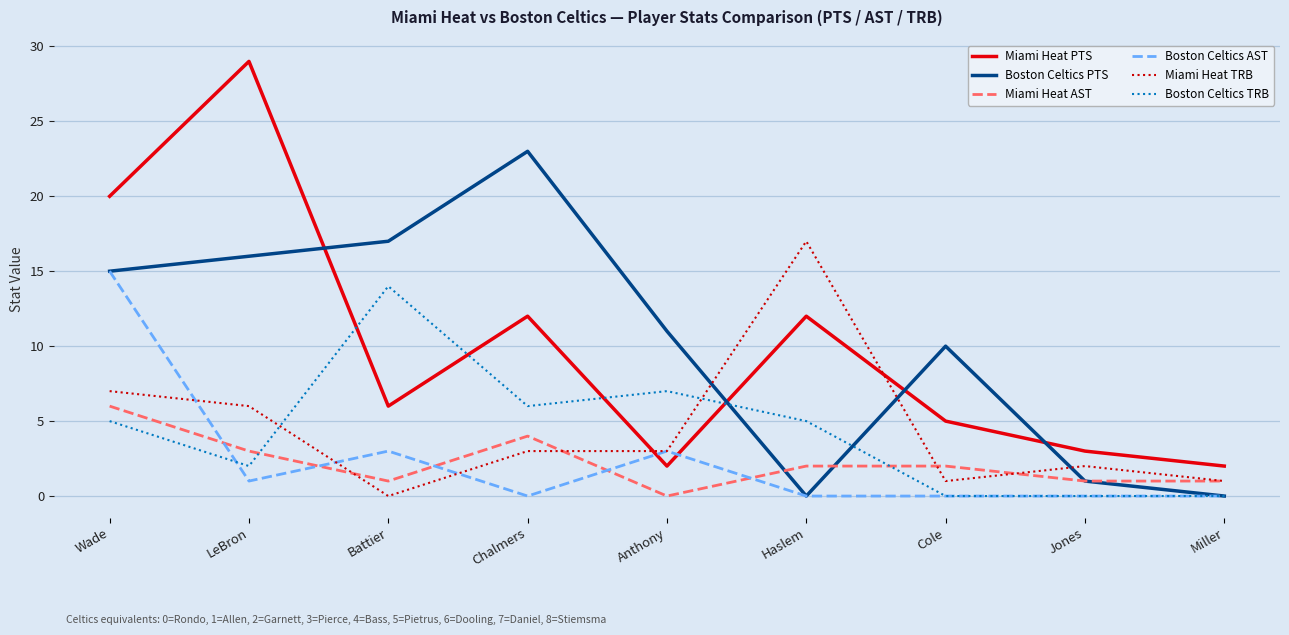

Reading left to right, what are all the values shown in this chart?

Miami Heat PTS: Wade=20	LeBron=29	Battier=6	Chalmers=12	Anthony=2	Haslem=12	Cole=5	Jones=3	Miller=2
Boston Celtics PTS: Wade=15	LeBron=16	Battier=17	Chalmers=23	Anthony=11	Haslem=0	Cole=10	Jones=1	Miller=0
Miami Heat AST: Wade=6	LeBron=3	Battier=1	Chalmers=4	Anthony=0	Haslem=2	Cole=2	Jones=1	Miller=1
Boston Celtics AST: Wade=15	LeBron=1	Battier=3	Chalmers=0	Anthony=3	Haslem=0	Cole=0	Jones=0	Miller=0
Miami Heat TRB: Wade=7	LeBron=6	Battier=0	Chalmers=3	Anthony=3	Haslem=17	Cole=1	Jones=2	Miller=1
Boston Celtics TRB: Wade=5	LeBron=2	Battier=14	Chalmers=6	Anthony=7	Haslem=5	Cole=0	Jones=0	Miller=0